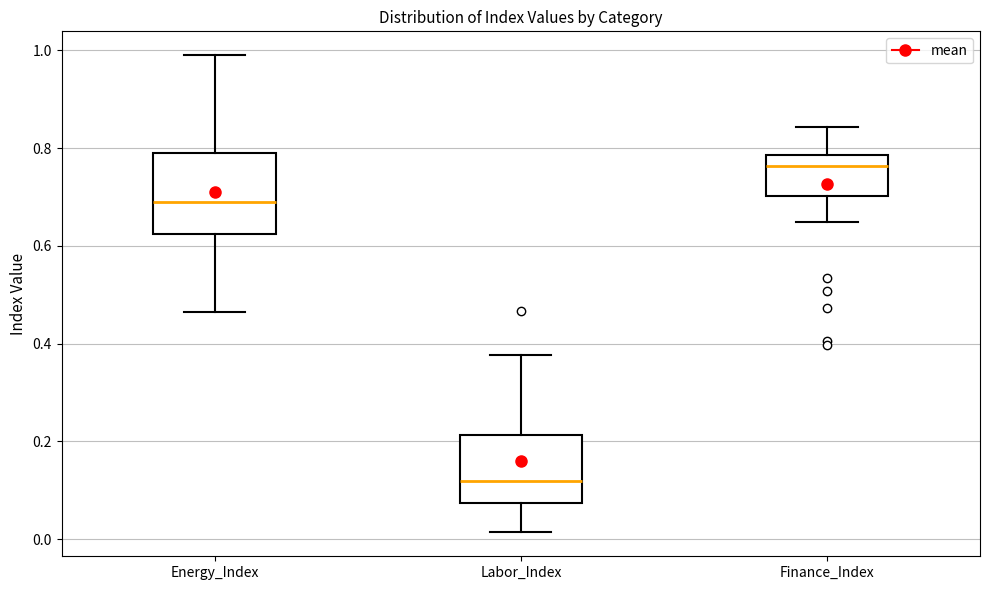

Where is the lower edge of the box for Finance_Index on the y-axis? The values are not printed on the chart, so give them approximately, as read against the axis.

0.70